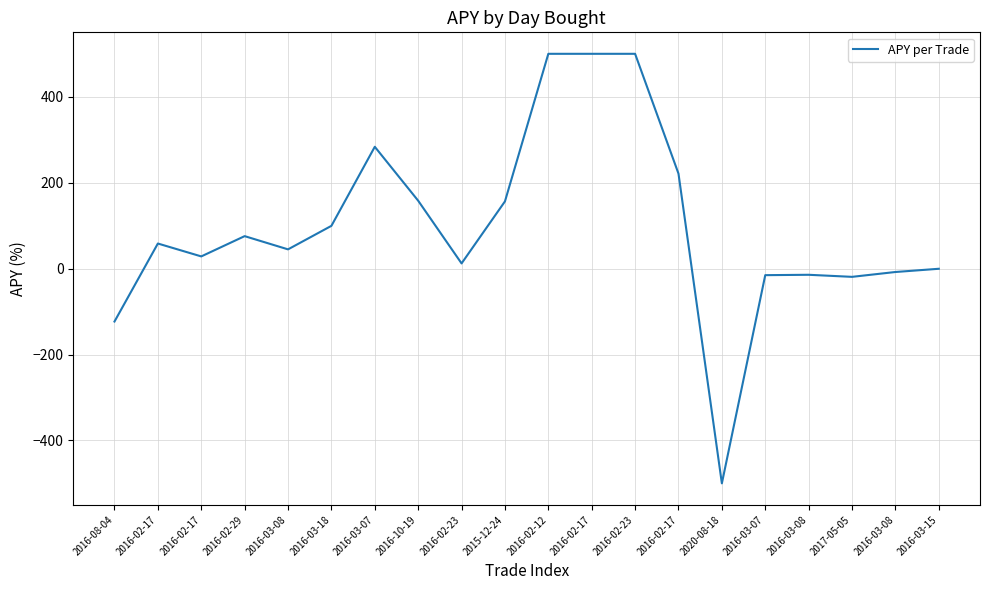

What is the label of the 14th point from the right?

2016-03-07